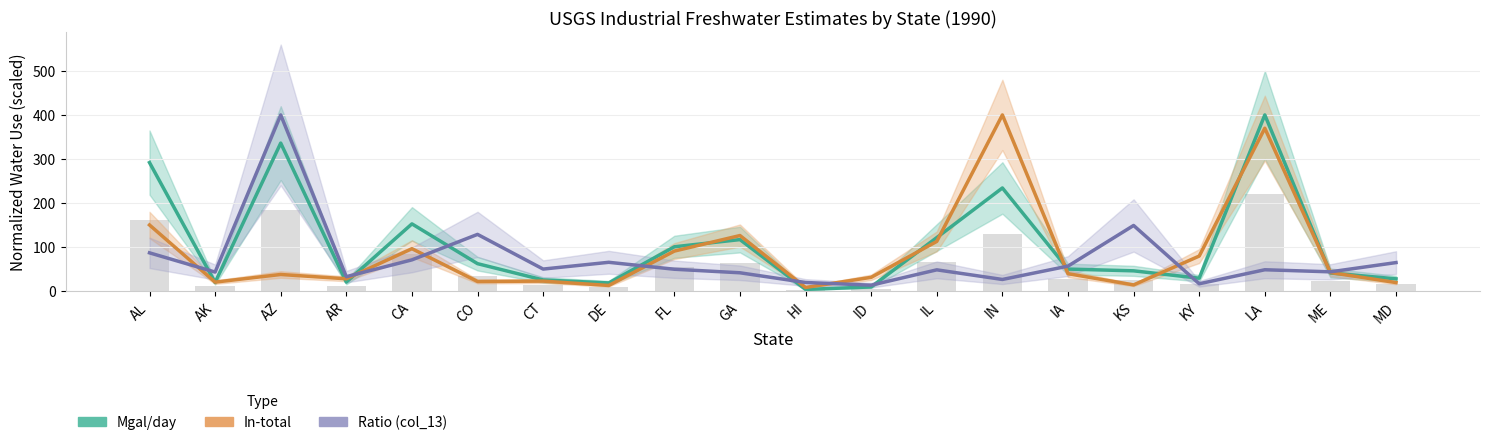

Reading left to right, extract all data points from this chart.

Mgal/day: AL=291.7	AK=19.2	AZ=336.0	AR=20.0	CA=152.4	CO=61.9	CT=24.8	DE=18.1	FL=100.3	GA=116.6	HI=3.4	ID=9.0	IL=121.2	IN=234.0	IA=49.6	KS=45.6	KY=28.9	LA=400.0	ME=40.7	MD=27.4
In-total: AL=149.9	AK=20.0	AZ=37.3	AR=27.5	CA=96.0	CO=21.4	CT=22.2	DE=12.4	FL=90.5	GA=125.8	HI=7.8	ID=30.9	IL=112.5	IN=400.0	IA=39.1	KS=13.6	KY=79.2	LA=369.8	ME=41.8	MD=18.9
Ratio: AL=86.5	AK=42.8	AZ=400.0	AR=32.3	CA=70.6	CO=128.5	CT=49.6	DE=65.0	FL=49.3	GA=41.2	HI=19.1	ID=13.0	IL=47.9	IN=26.0	IA=56.3	KS=148.7	KY=16.2	LA=48.1	ME=43.3	MD=64.4